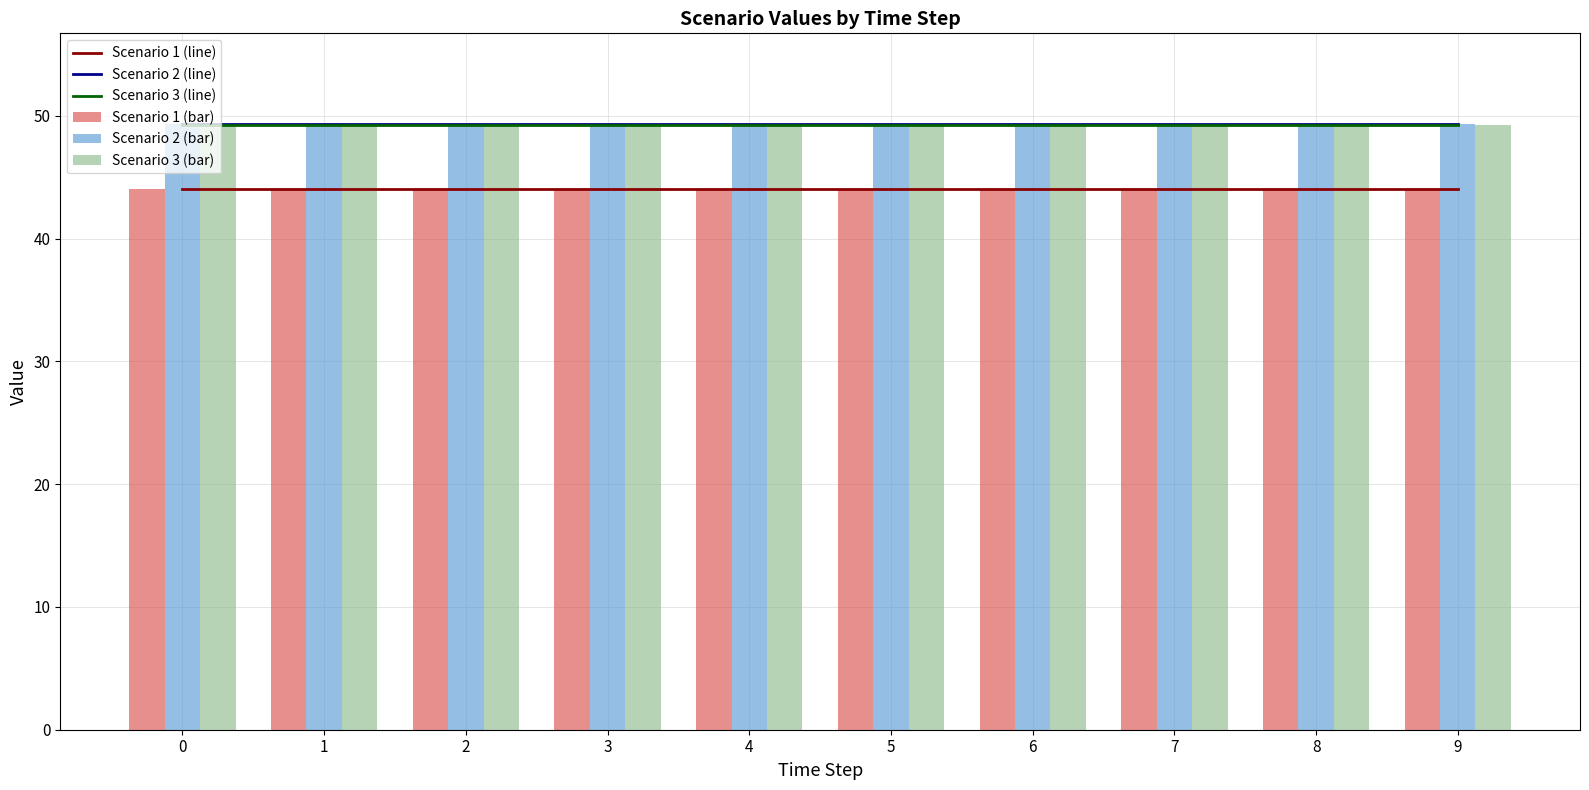

Which series has the largest total across all categories?

Scenario 2 (line)